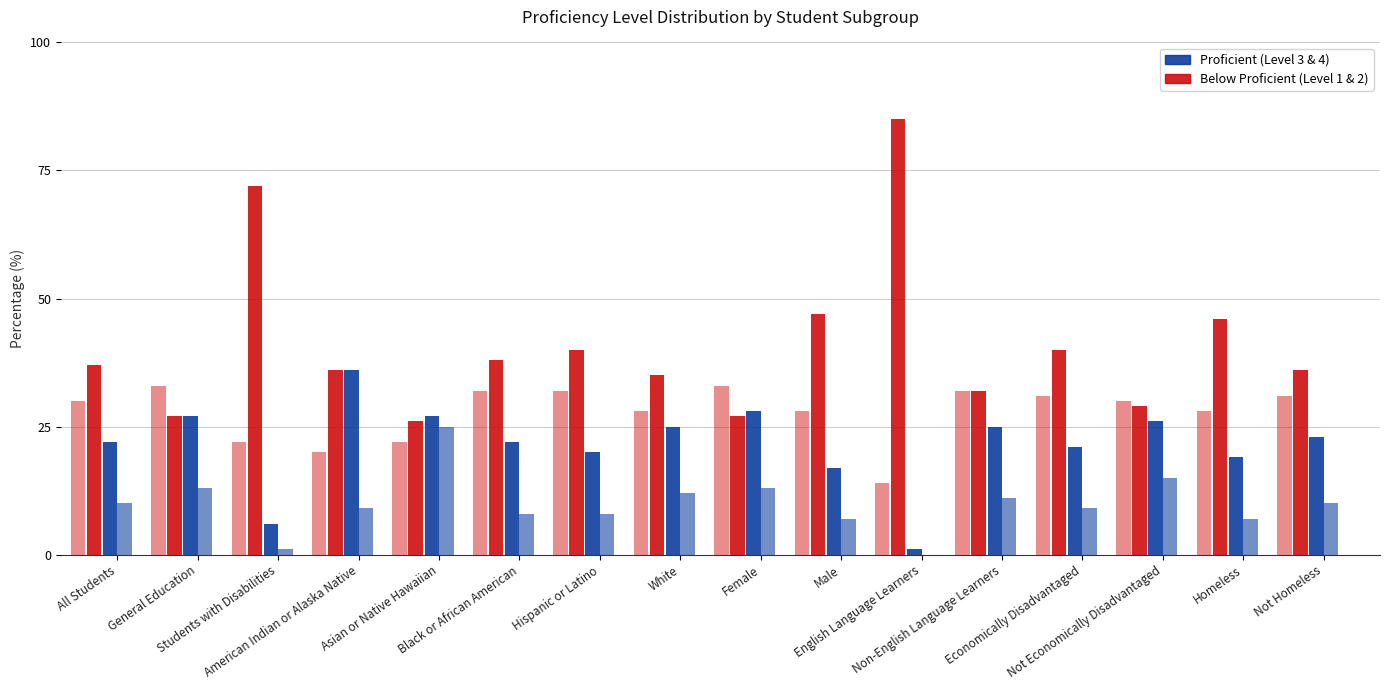

How many categories are shown in the chart?

16